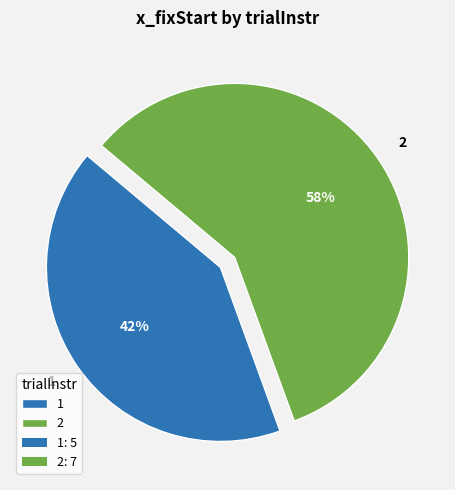

How many slices are in this pie chart?

2